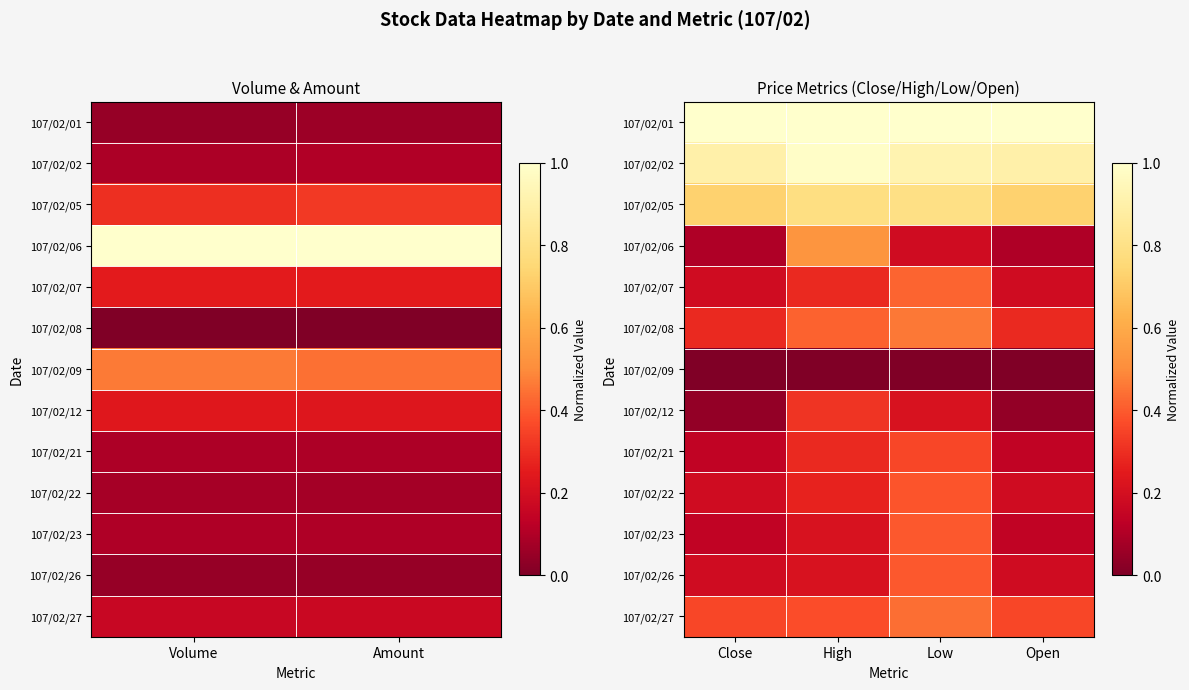

What is the highest value of the 107/02/21 series?

0.4